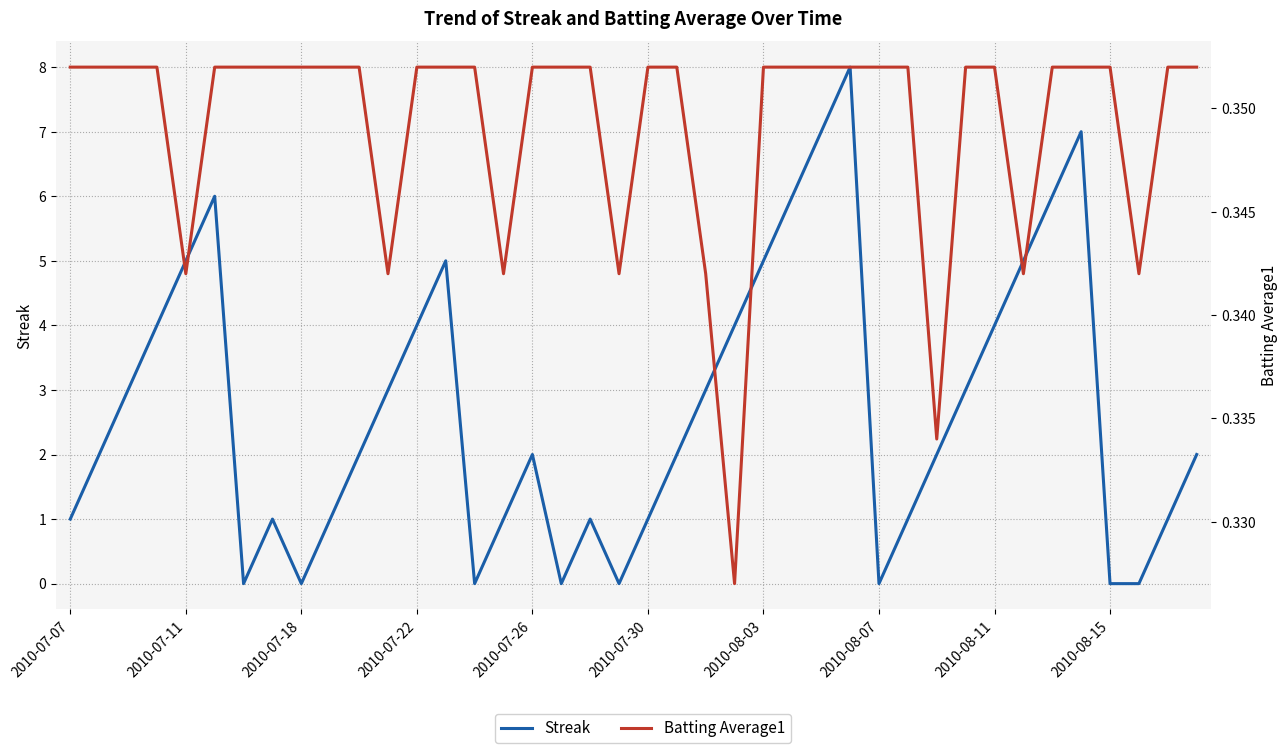

What is the difference between the highest and lowest values at 2010-07-22?

3.6